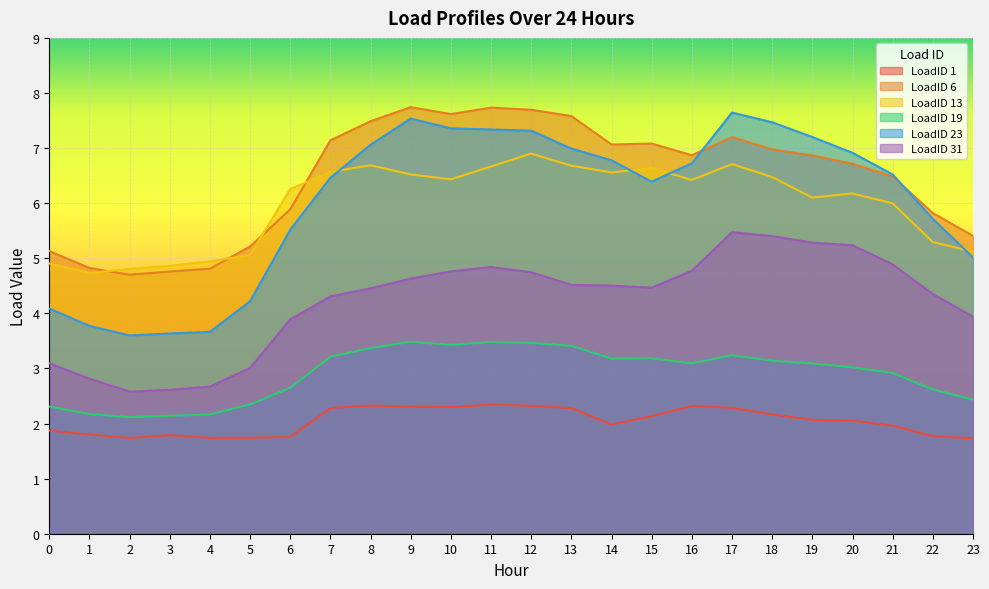

In LoadID 31, how many points are higher than both neighbors (excluding endpoints)?

2